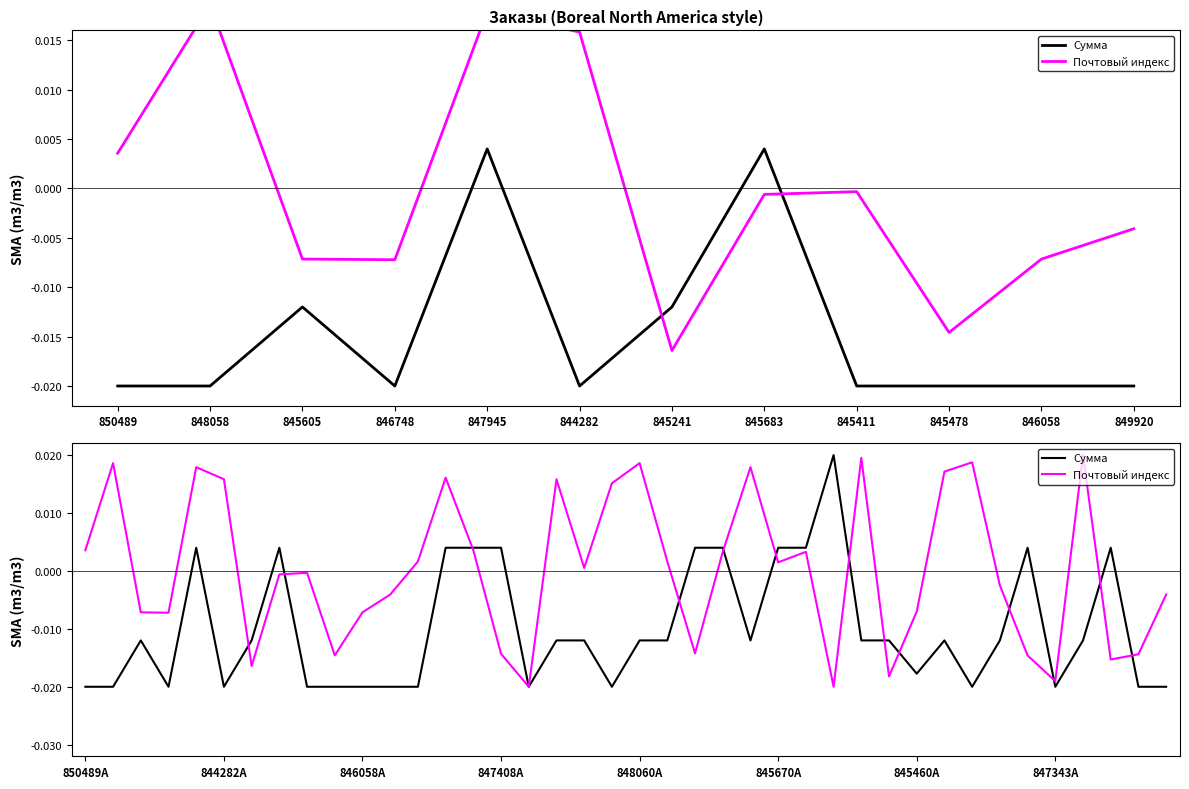

True or false: Почтовый индекс has more than 0 interior local peaks.

True